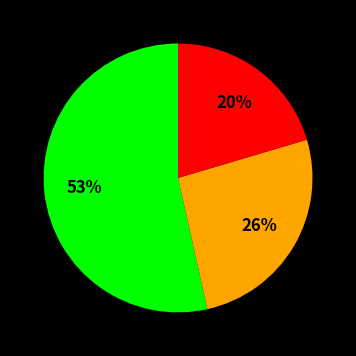

Does any single category account for the majority?

Yes